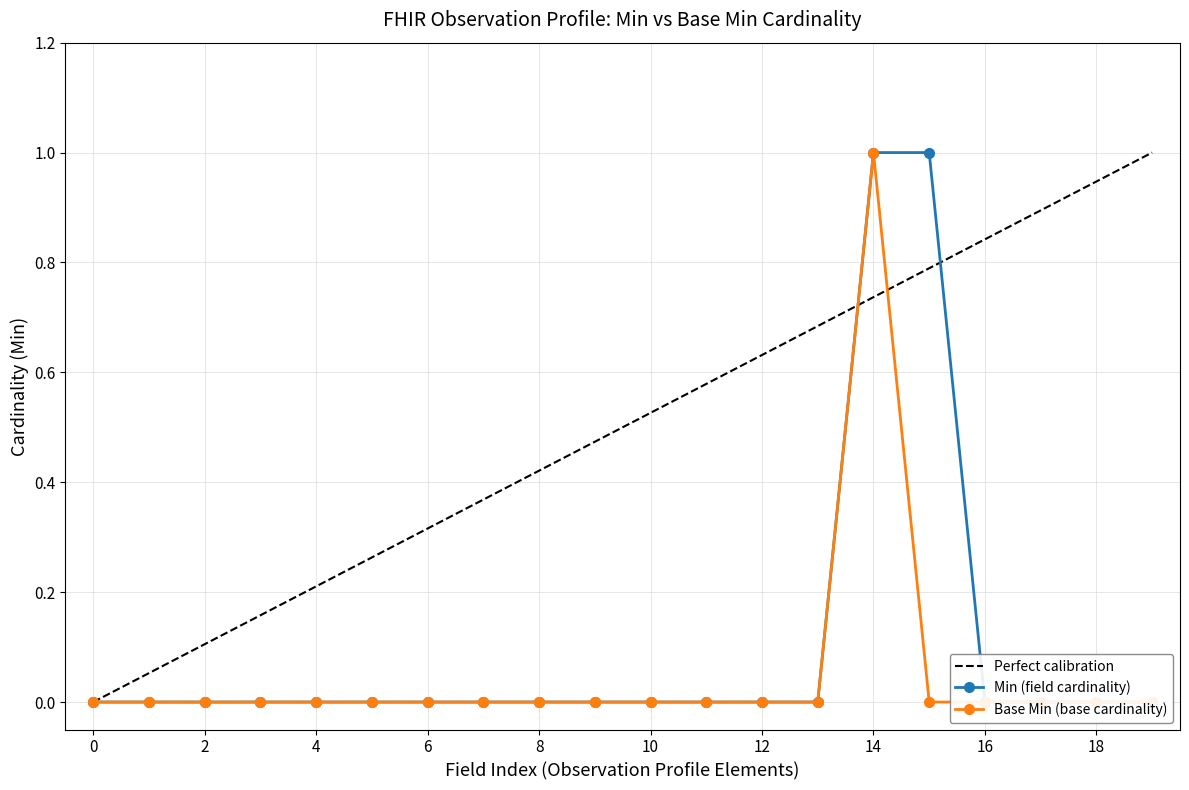

Is the value of Base Min (base cardinality) at 10 greater than the value of Min (field cardinality) at 0?

No